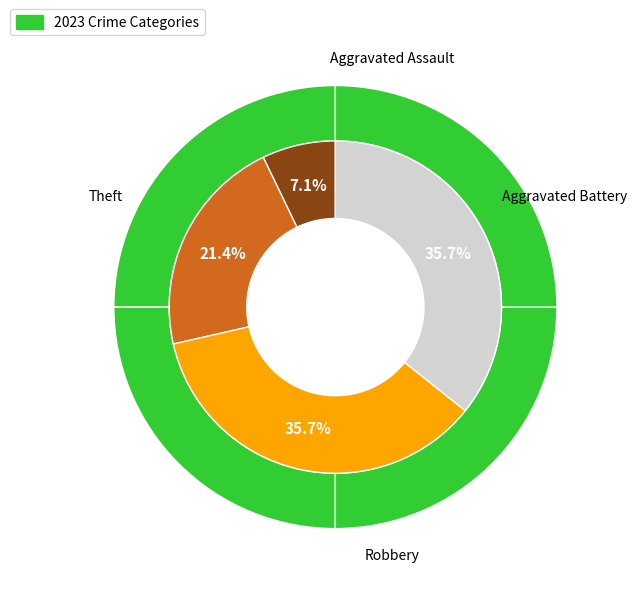

To the nearest percent, what is the combined percentage of Theft and Aggravated Battery?

57%